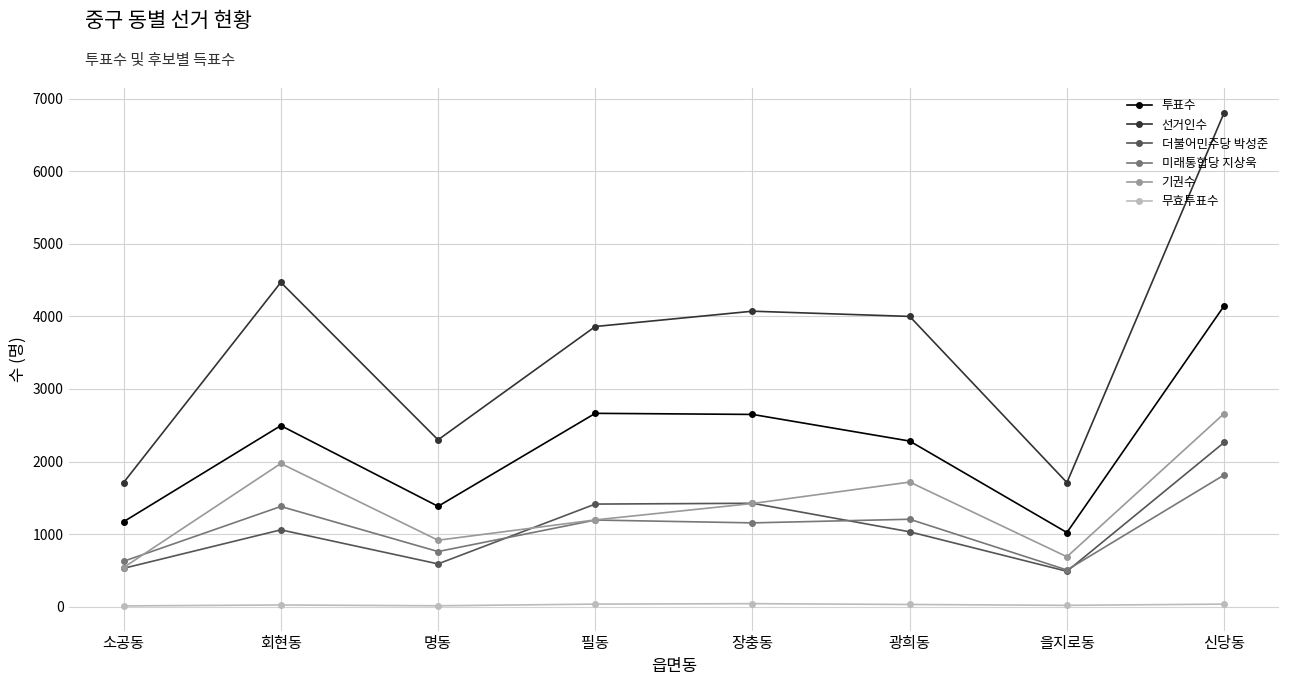

True or false: 선거인수 and 더불어민주당 박성준 cross at least once.

False